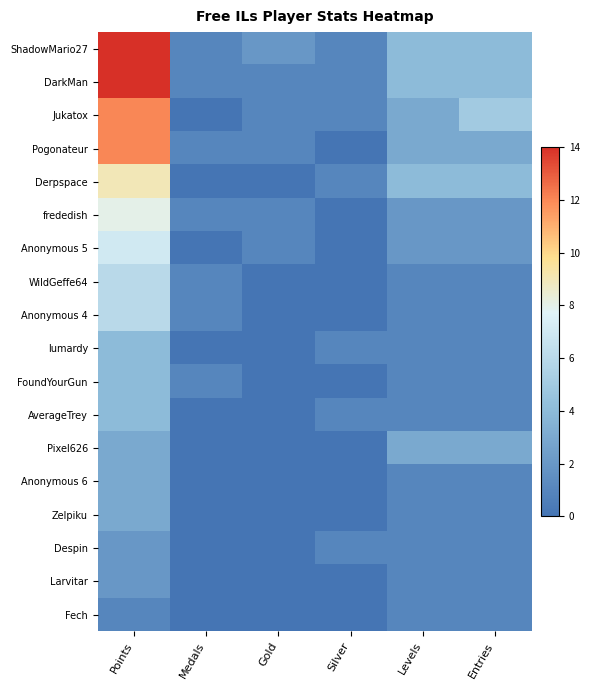

What is the difference between the highest and lowest values at Gold?

2